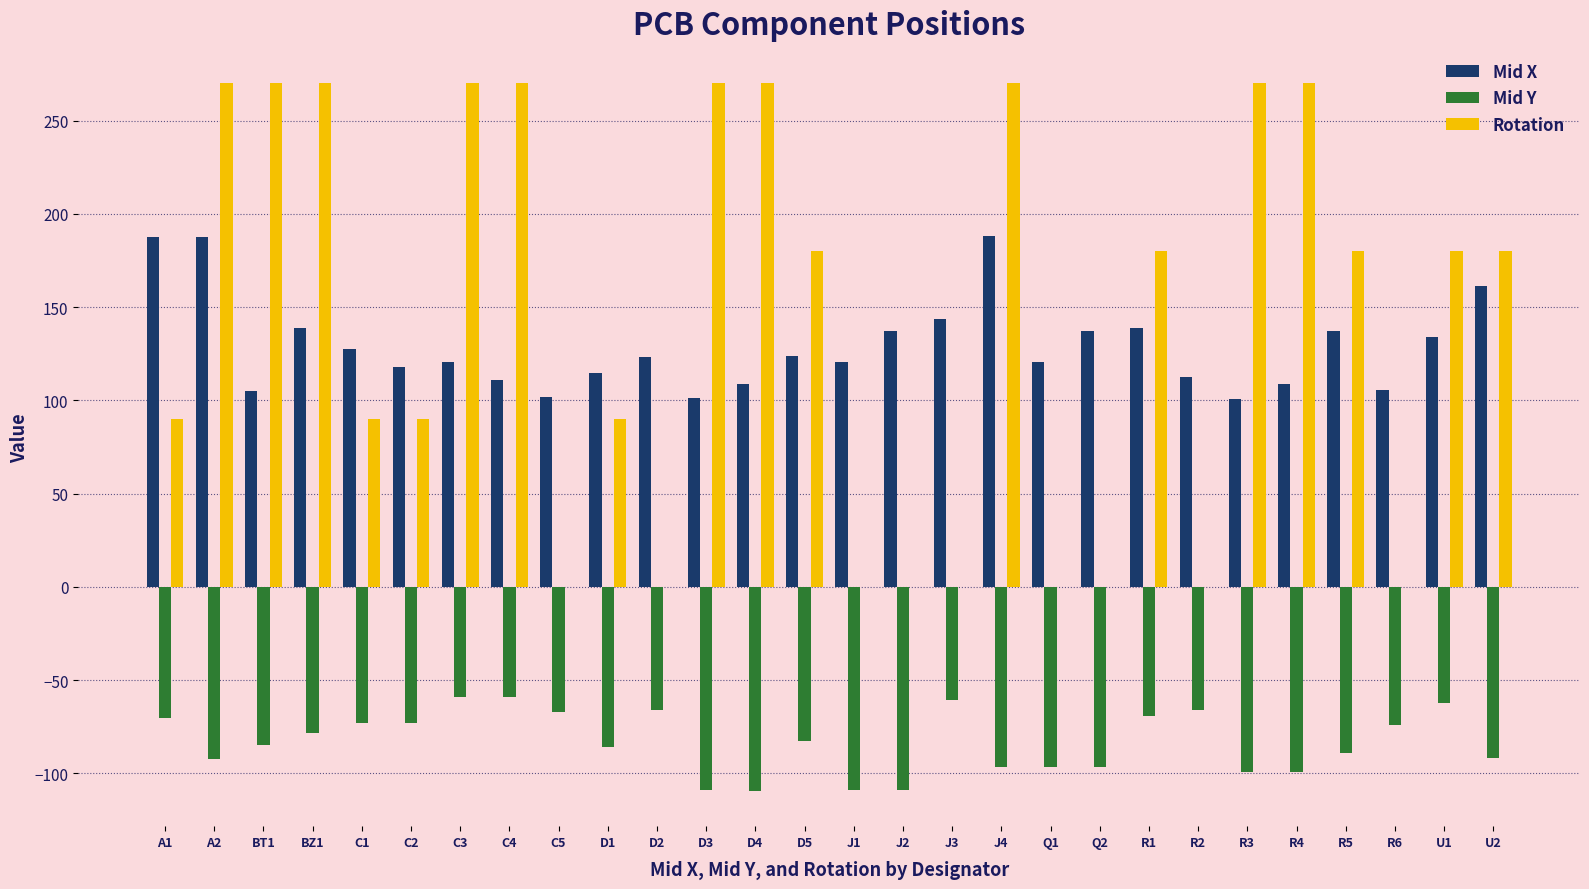

What is the maximum value shown in the chart?

270.0